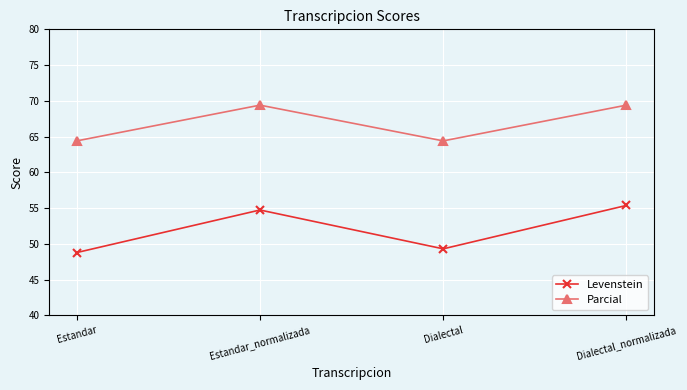

Where is the first local minimum for Parcial?

Dialectal